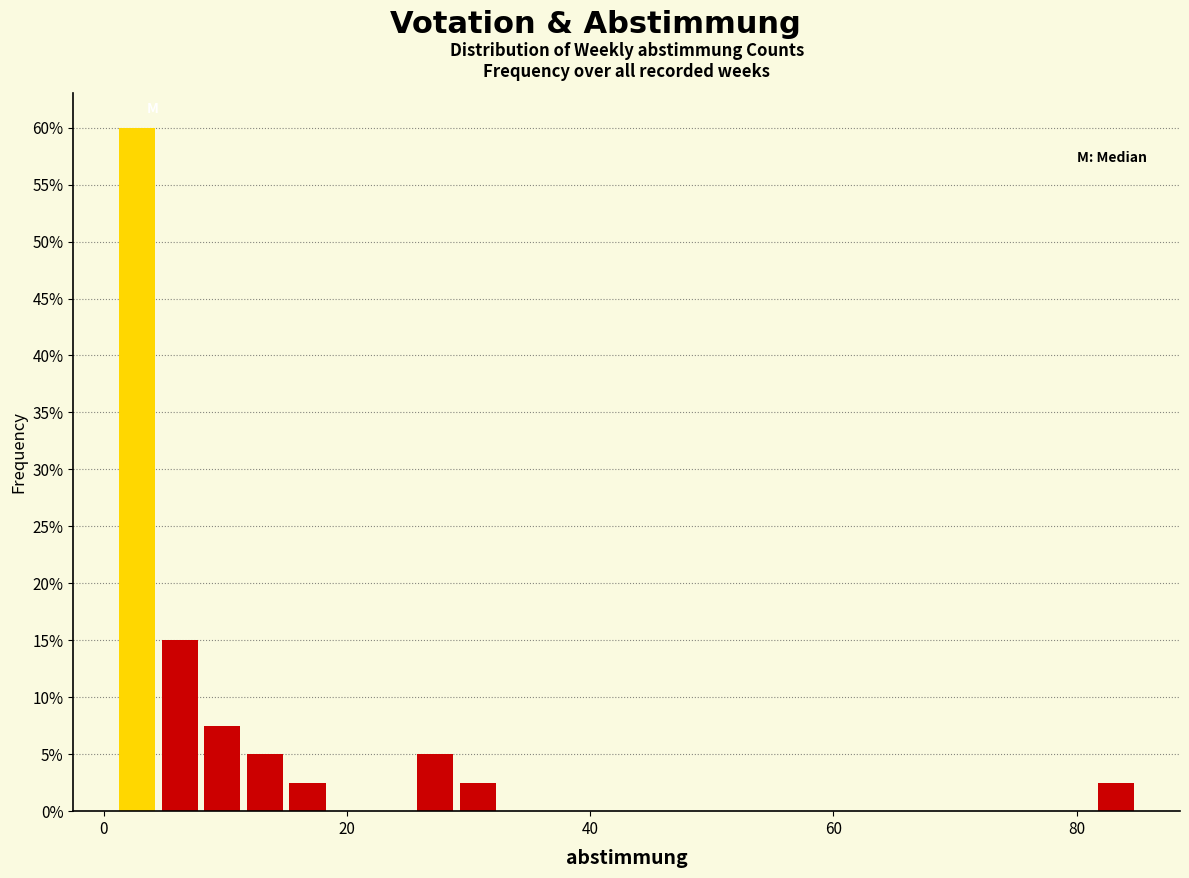

Around what value on the x-axis is the tallest bar? Give the approximate position of its centre, as read against the axis.

2